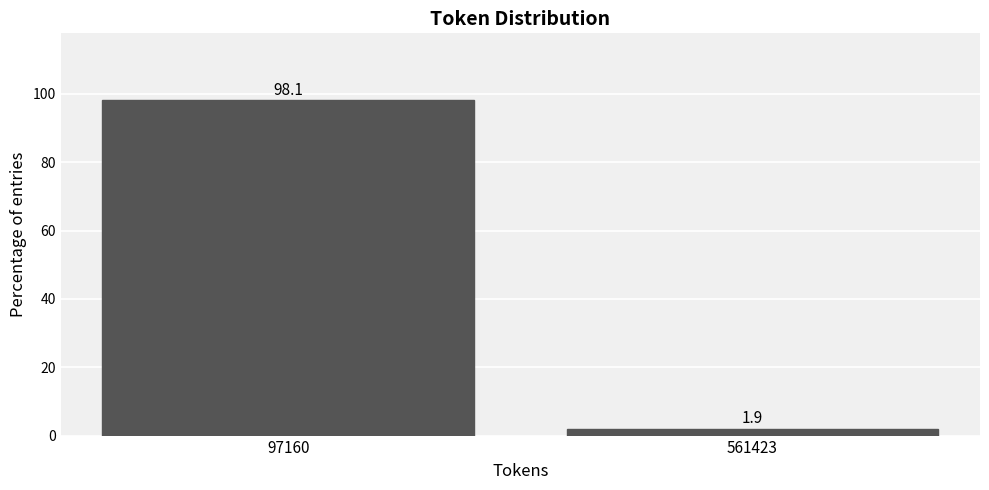

Reading left to right, transcribe all the data shown in this chart.

98.1	1.9